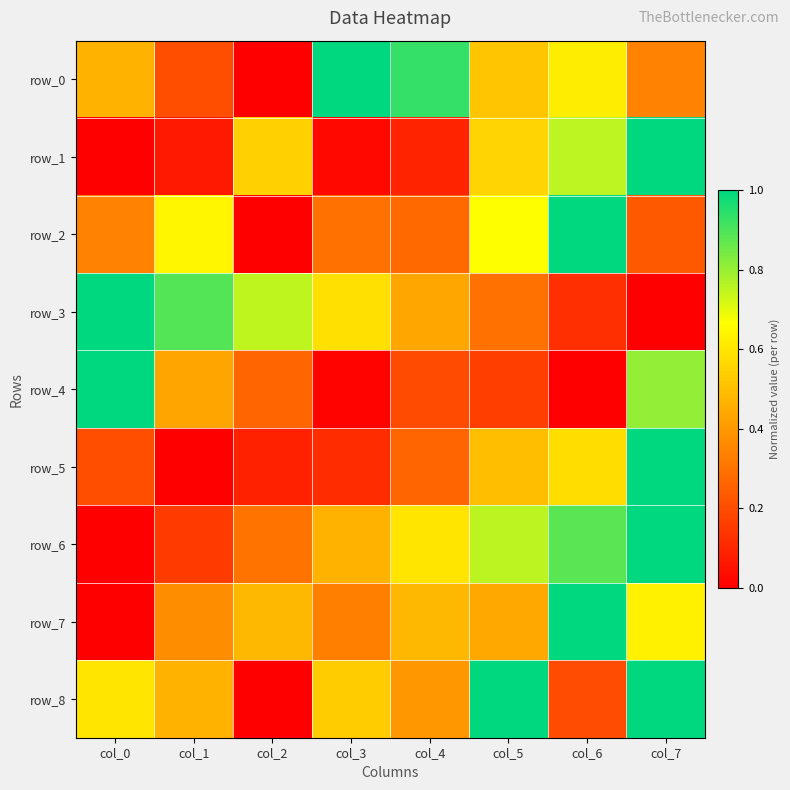

Which series has the widest spread of values?

row_0